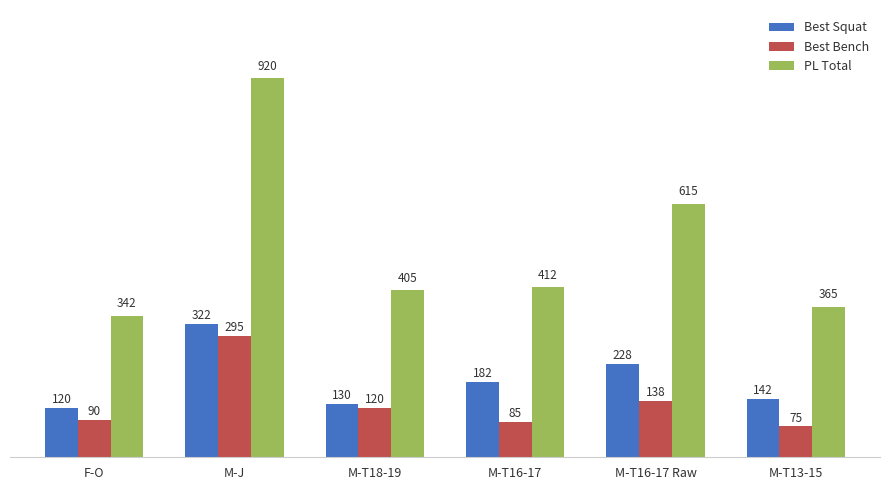

Which series has the largest total across all categories?

PL Total